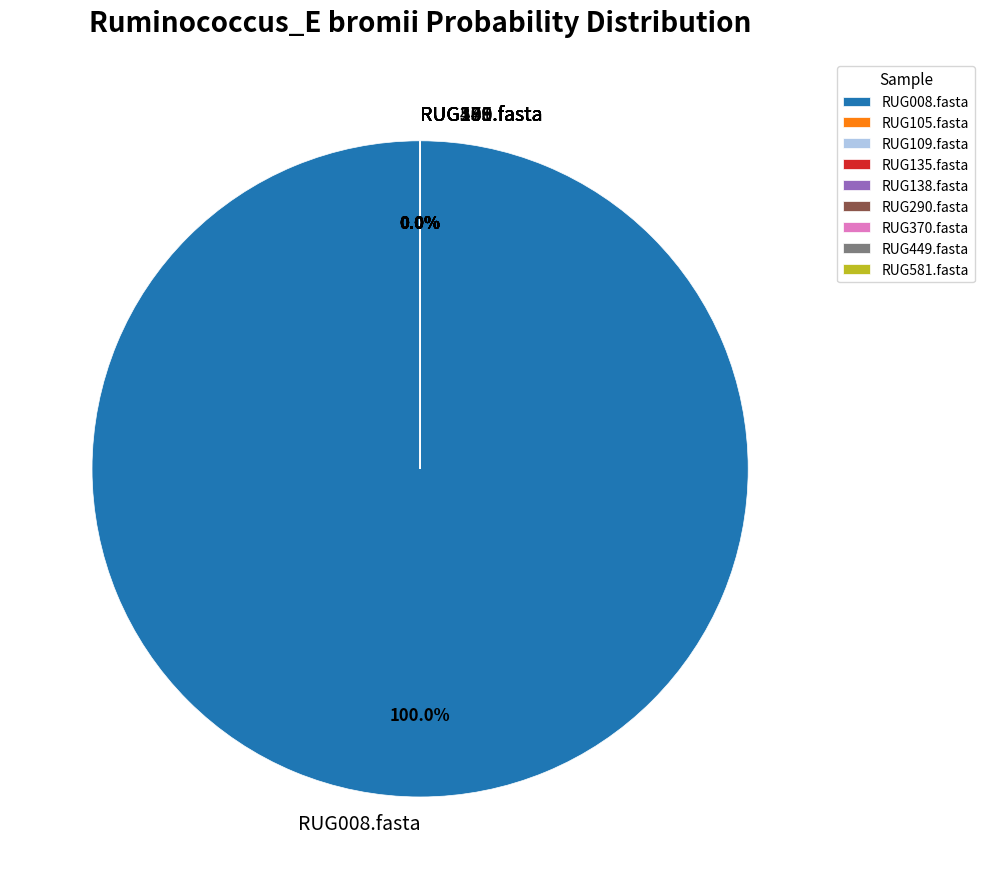

How many slices are in this pie chart?

9